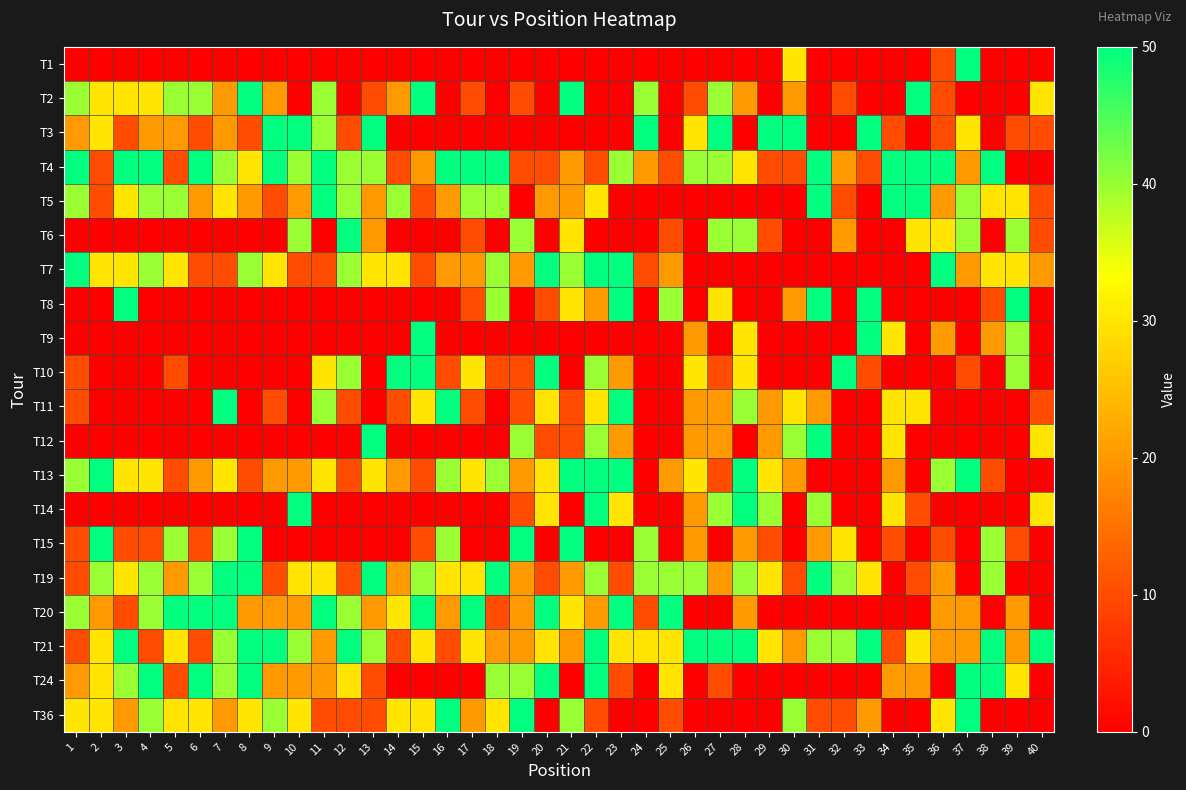

How many distinct data groups are displayed?

20